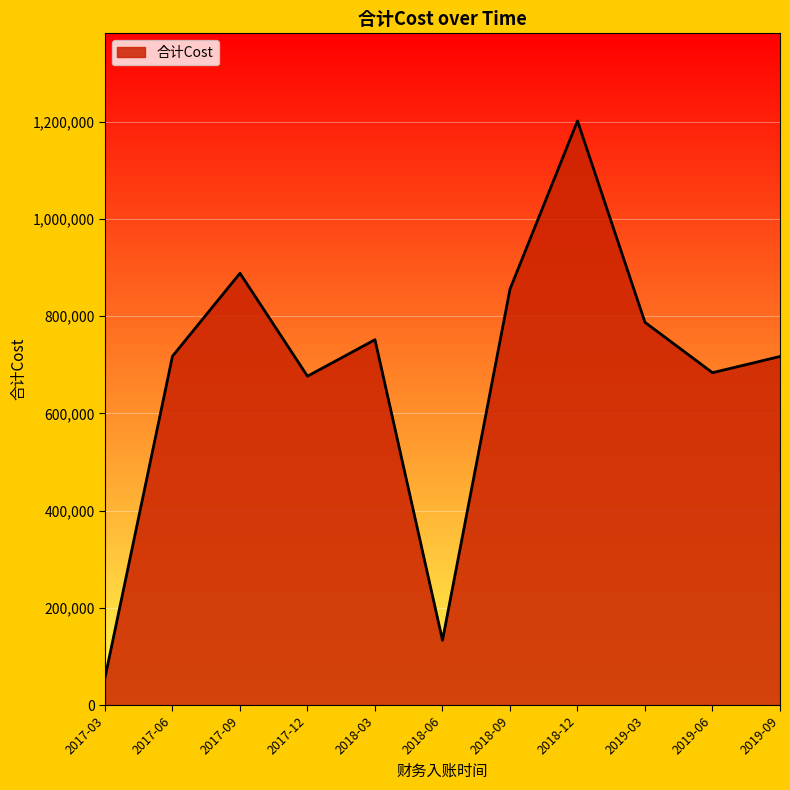

What is the average value?

679088.7